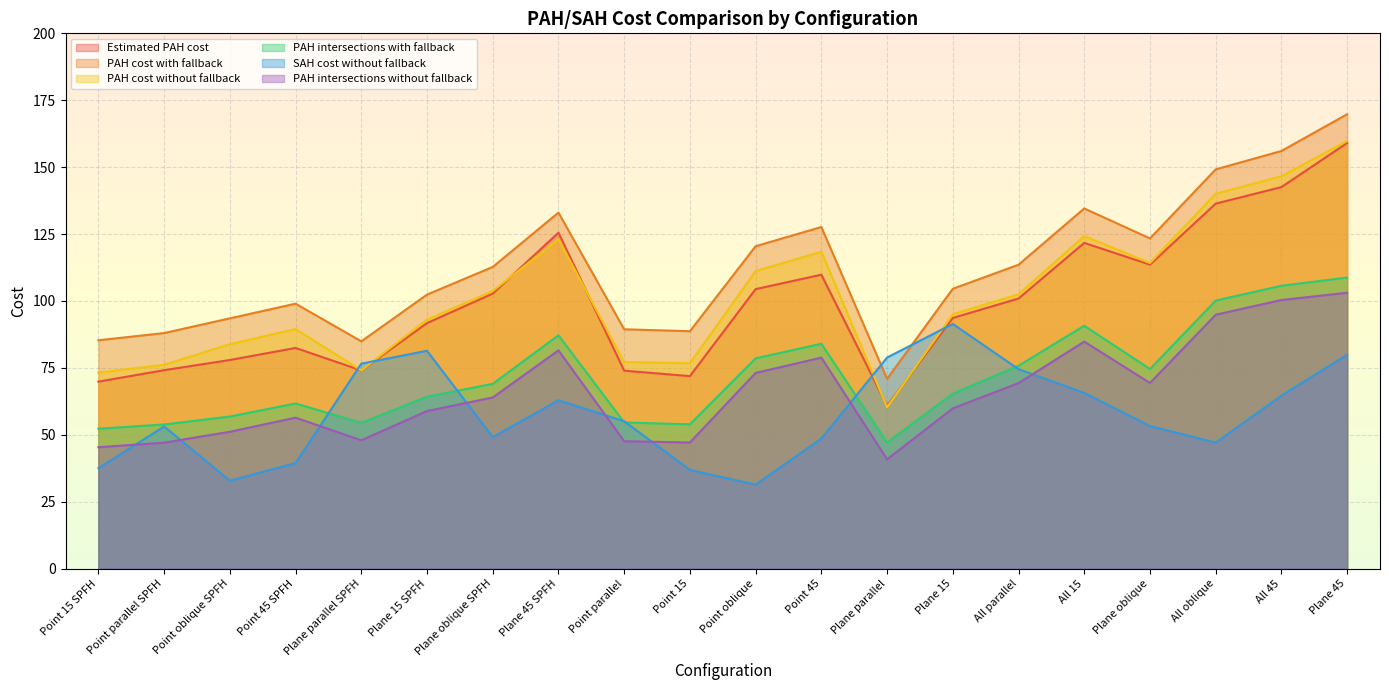

What is the difference between the maximum and second lowest values in the PAH cost without fallback series?

86.6